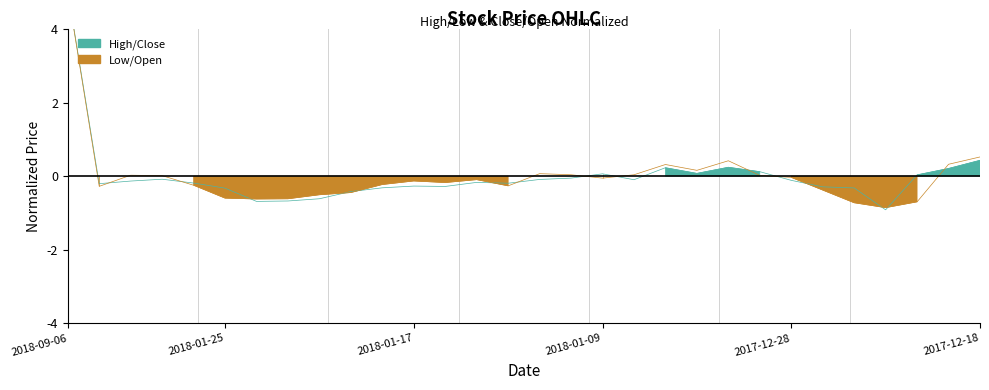

Reading left to right, extract all data points from this chart.

Close: 5.0	-0.3	0.0	0.0	-0.2	-0.6	-0.6	-0.6	-0.5	-0.4	-0.2	-0.1	-0.2	-0.1	-0.3	0.1	0.0	-0.1	0.0	0.3	0.2	0.4	0.0	-0.0	-0.4	-0.7	-0.9	-0.7	0.3	0.5
High: 5.0	-0.2	-0.1	-0.1	-0.2	-0.3	-0.7	-0.7	-0.6	-0.4	-0.3	-0.3	-0.3	-0.2	-0.2	-0.1	-0.1	0.1	-0.1	0.2	0.1	0.2	0.1	-0.1	-0.3	-0.3	-0.9	0.0	0.2	0.4